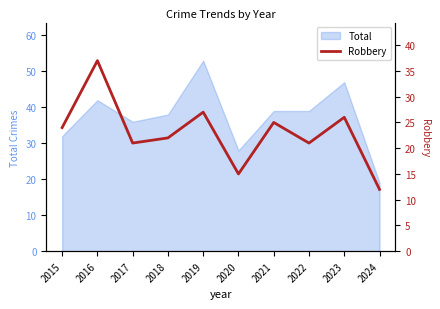

Read the value at 2023.

26